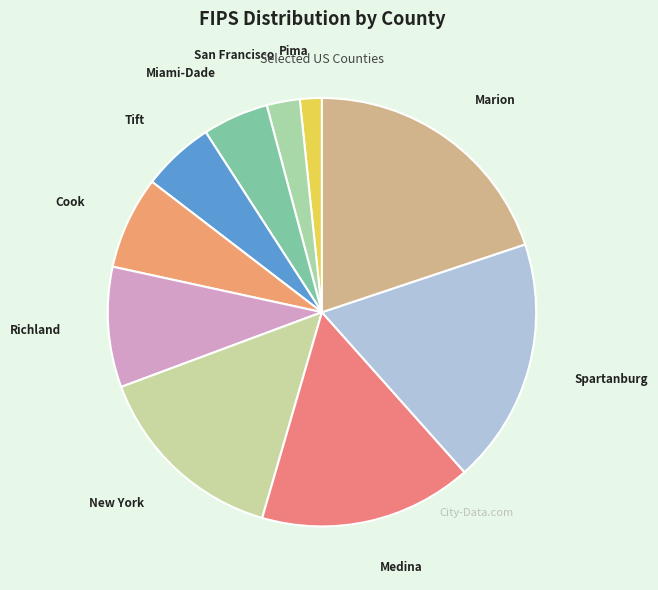

How many segments does this pie chart have?

10